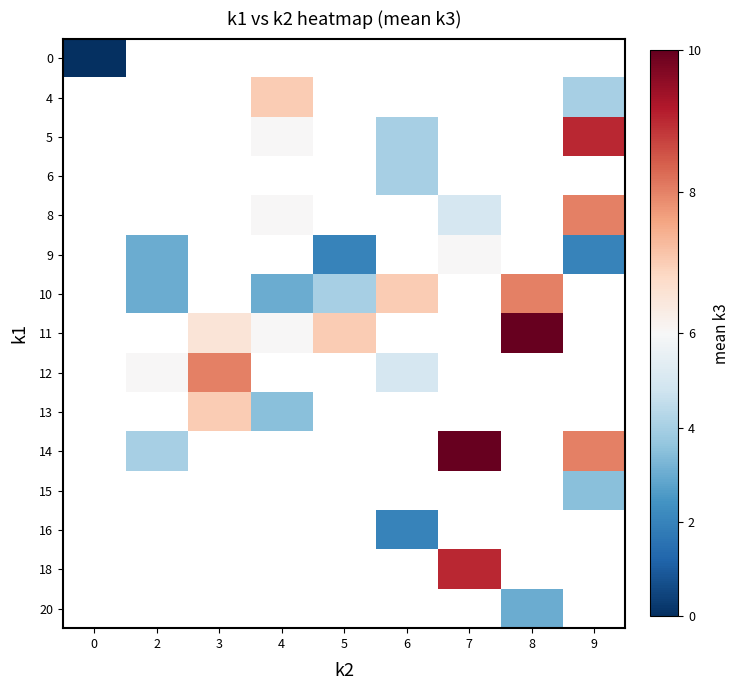

Count the number of categories in the chart.

9